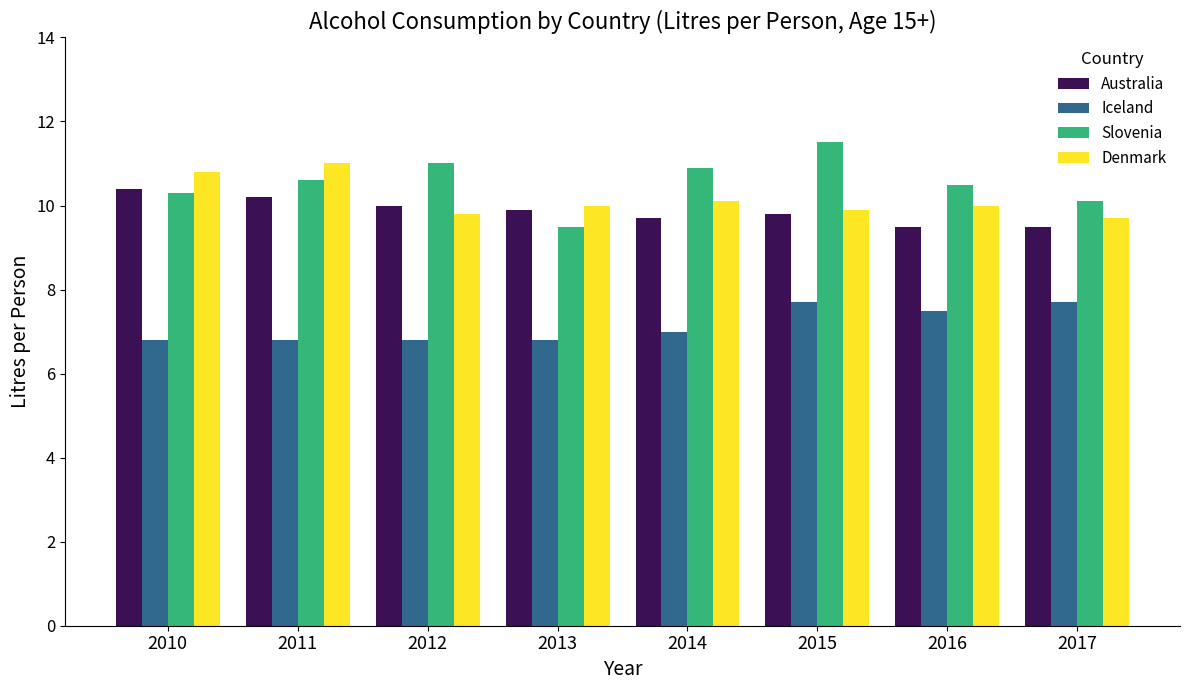

What is the difference between the Denmark values at 2014 and 2012?

0.3